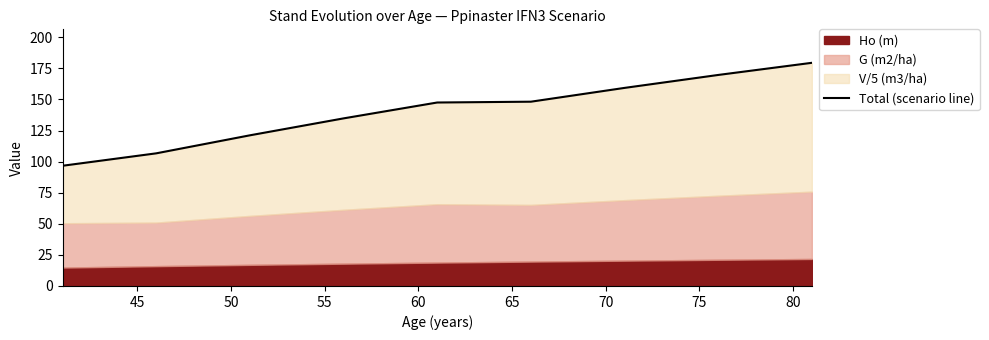

How many data points are above 147?

5